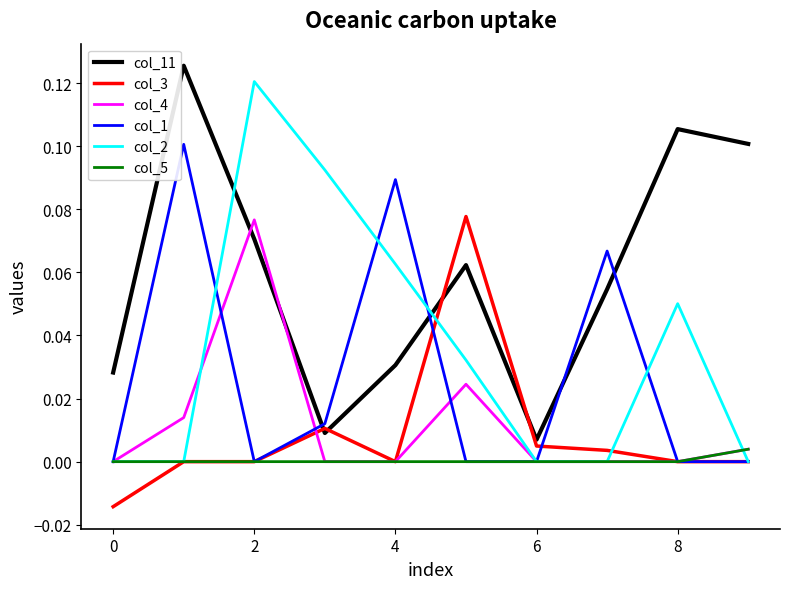

What are all the series names shown in the legend?

col_11, col_3, col_4, col_1, col_2, col_5